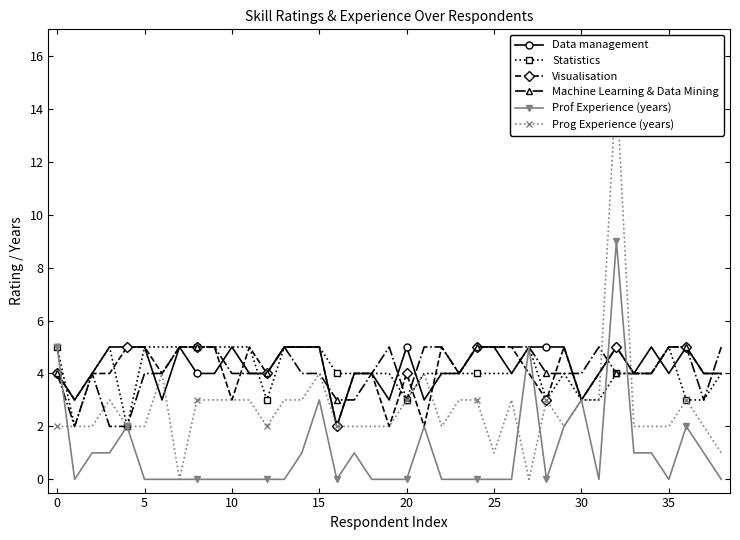

The value of Data management at −5 is 5. True or false?

False